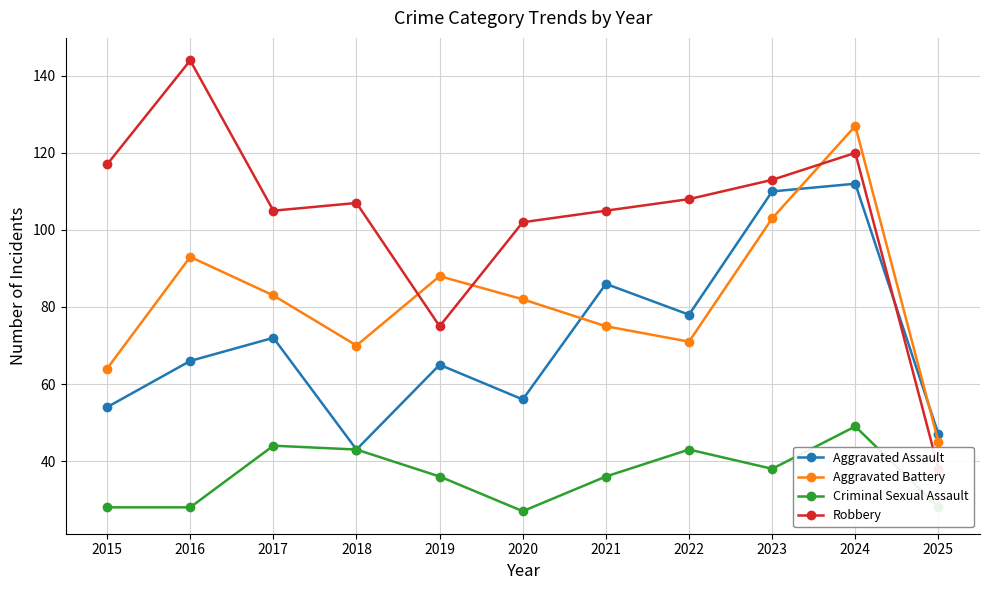

What is the difference between the highest and lowest values at 2018?

64